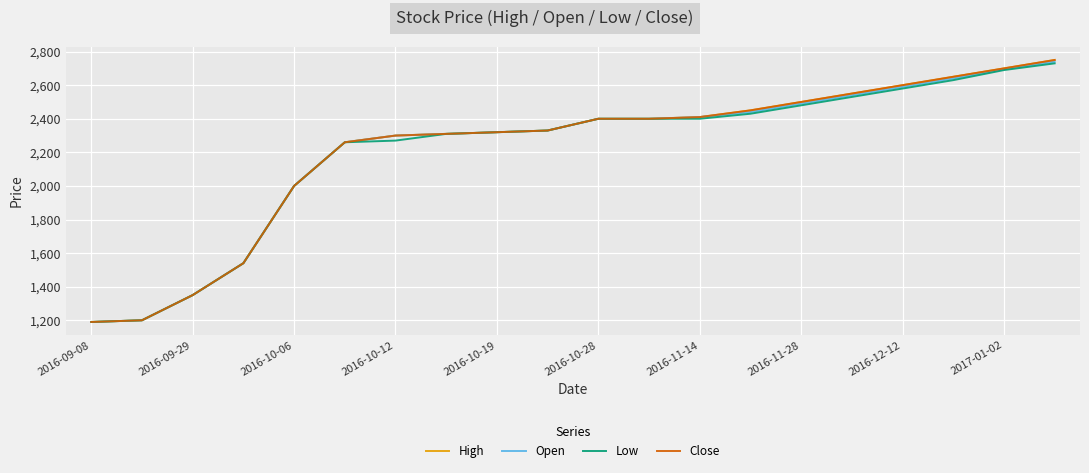

At how many categories does at least one series exceed 2645?

3